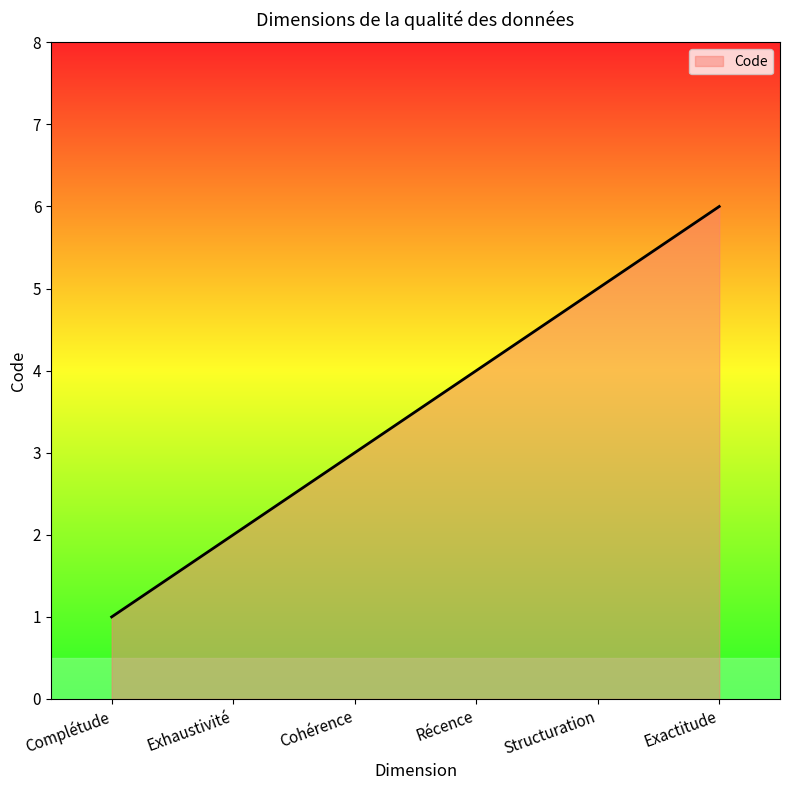

Rank the categories by value from lowest to highest.

Complétude, Exhaustivité, Cohérence, Récence, Structuration, Exactitude